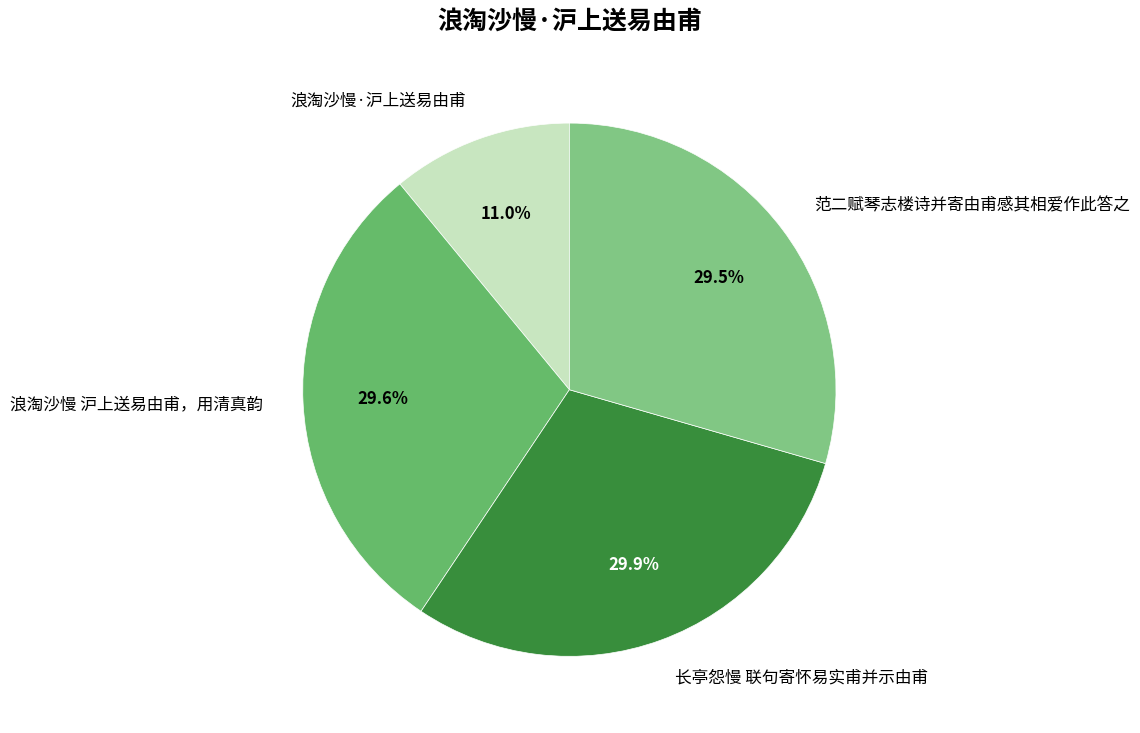

Is there a majority slice in this chart?

No